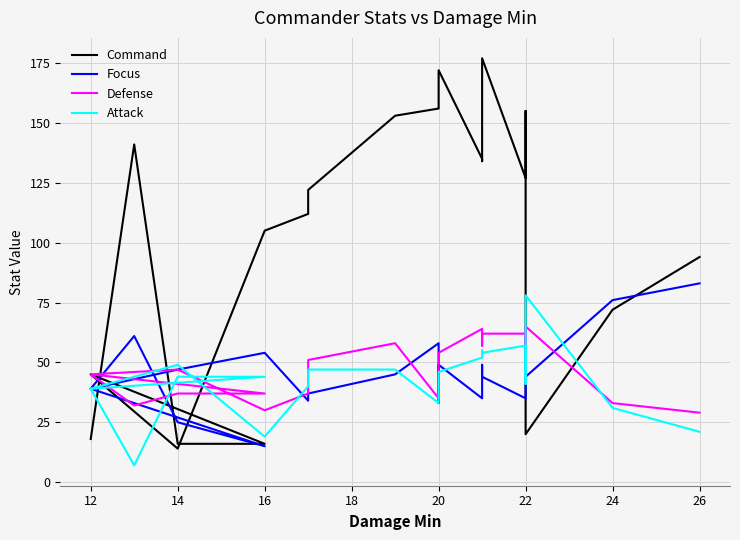

How many values in the Command series are below 122?

11